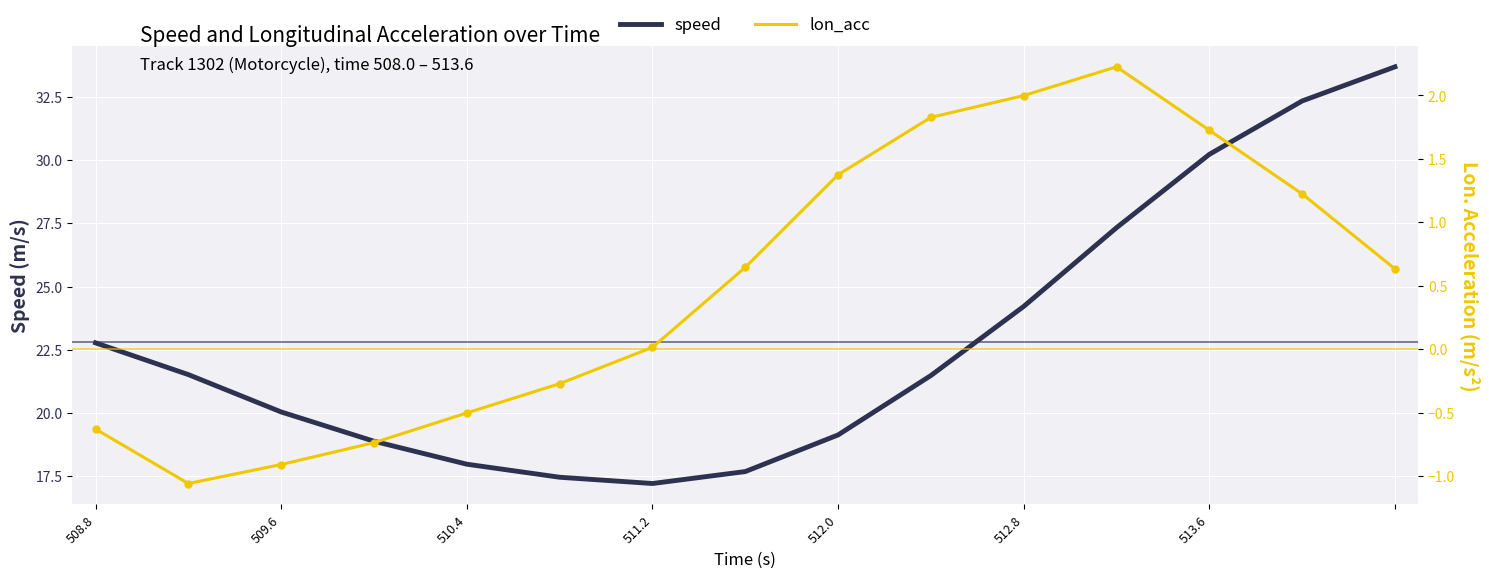

Which series reaches the minimum Y coordinate?

lon_acc